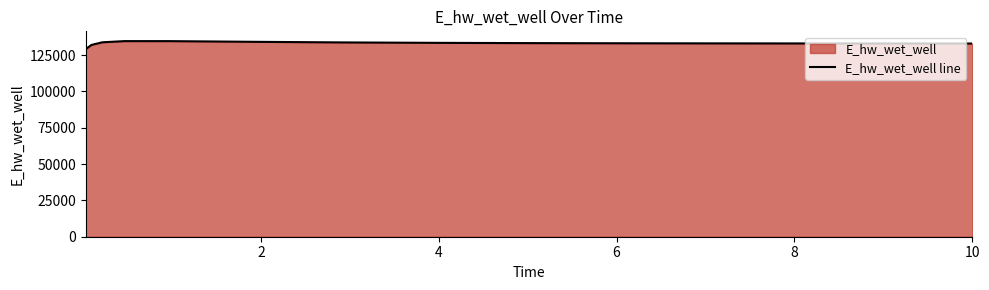

What is the maximum value shown in the chart?

134581.8